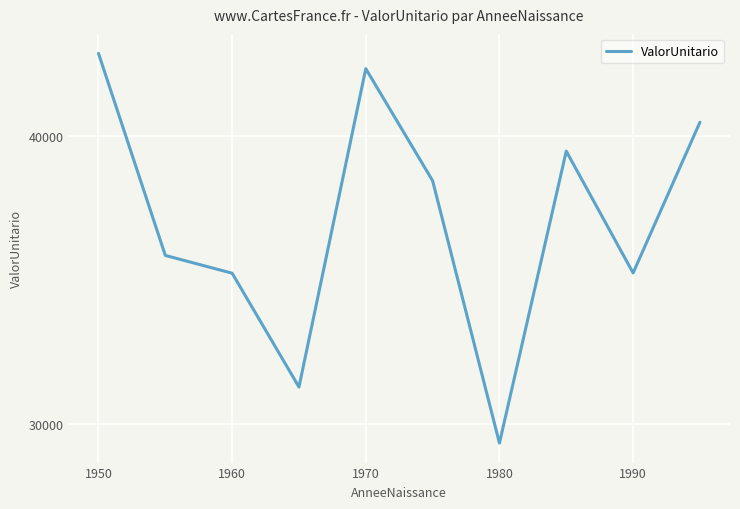

What is the difference between the maximum and second lowest values?

11611.5